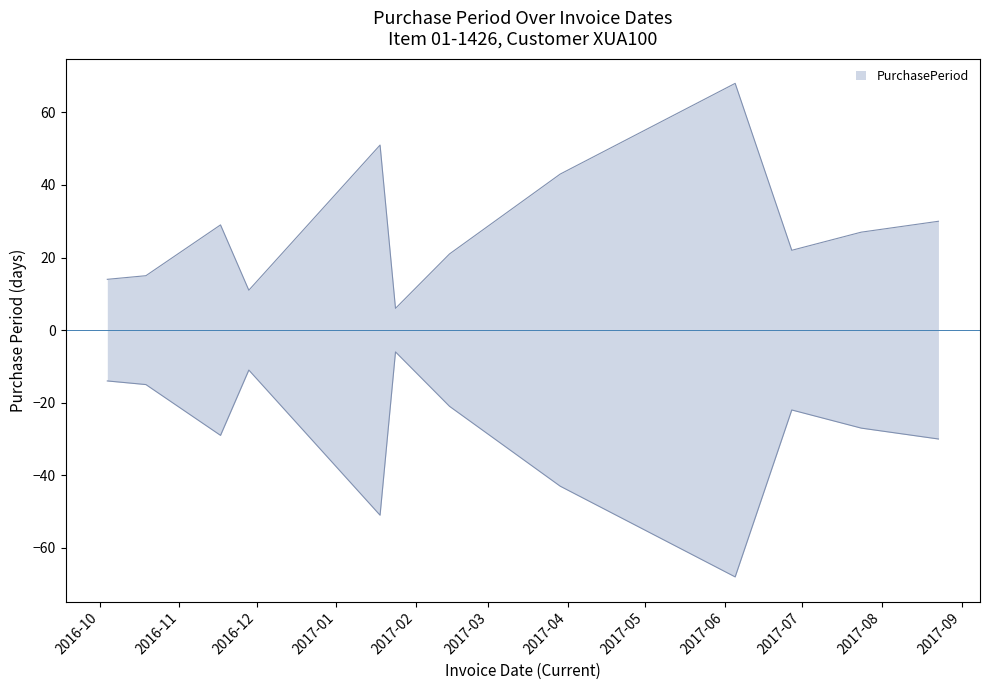

The value at 2017-03-29 is 9. True or false?

False